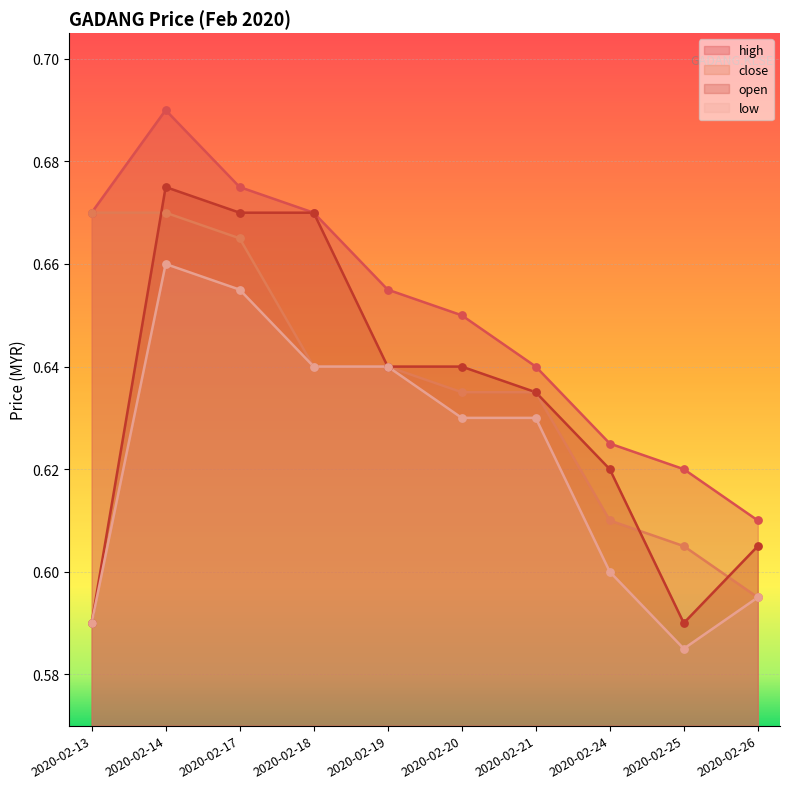

At which category is the sum across all series the highest?

2020-02-14